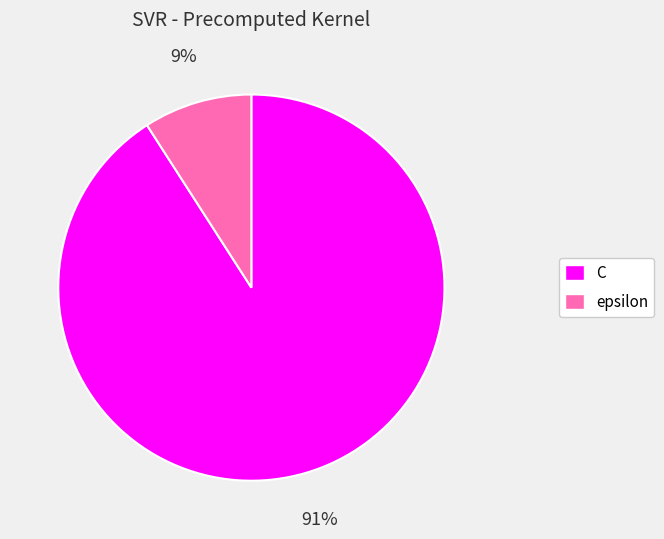

Which category has the biggest portion of the pie?

C